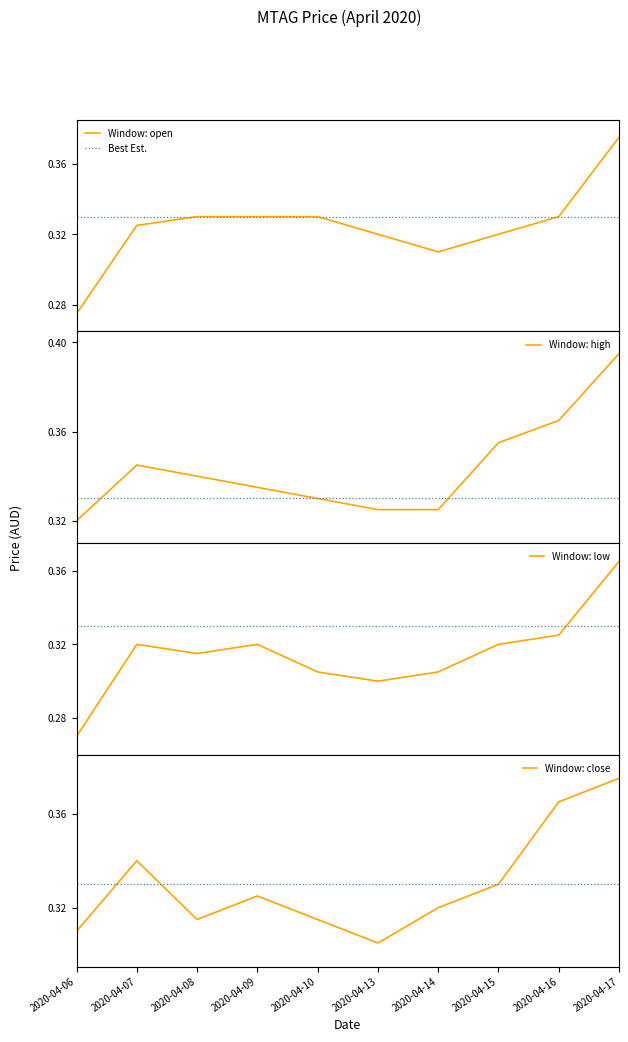

Is the value of Window: open at 2020-04-17 greater than the value of Window: close at 2020-04-06?

Yes